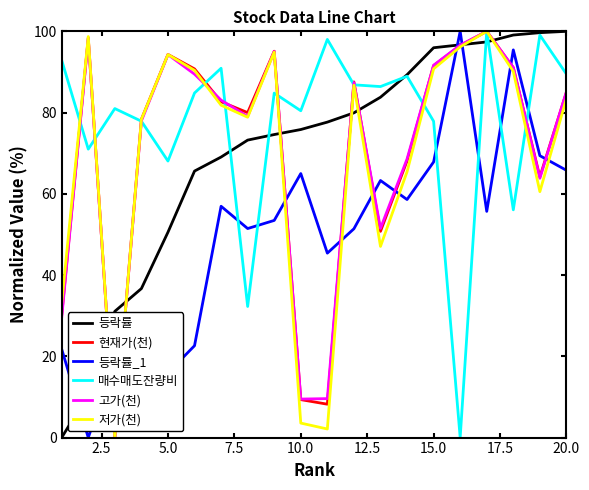

Which series has the largest total across all categories?

매수매도잔량비